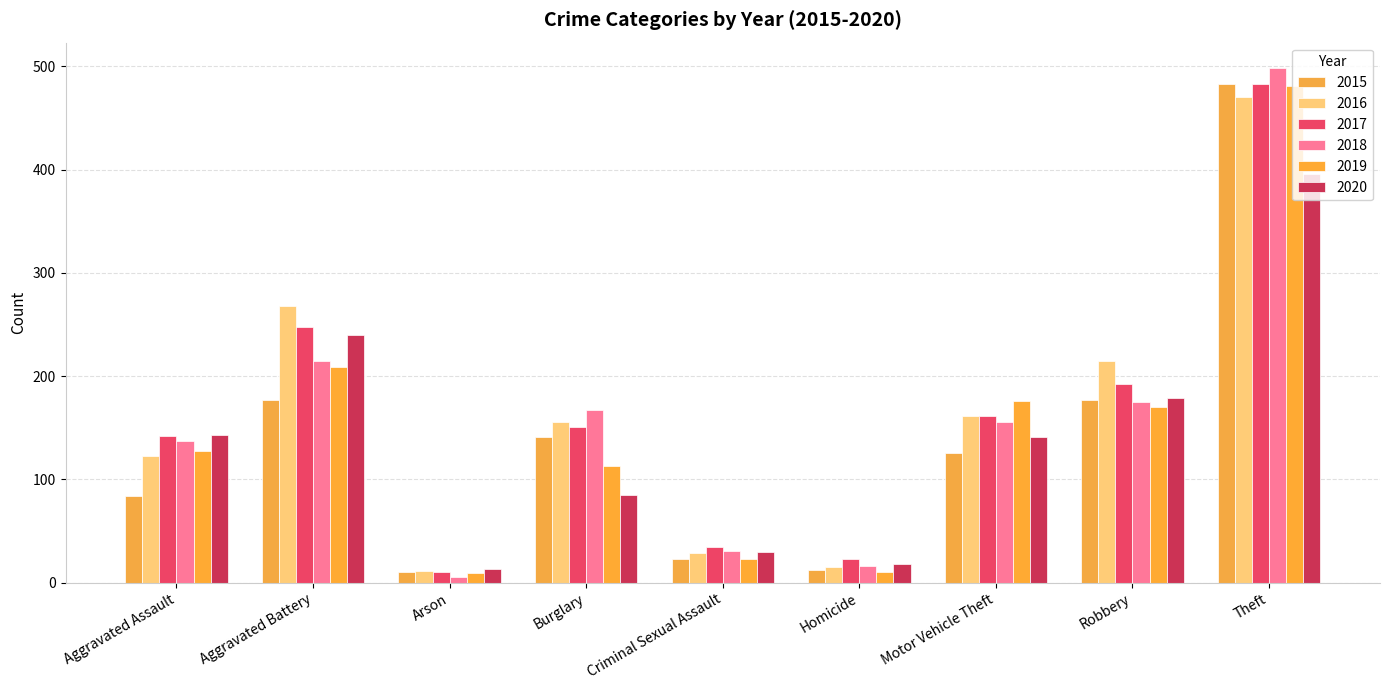

How many bars are there in each group?

6